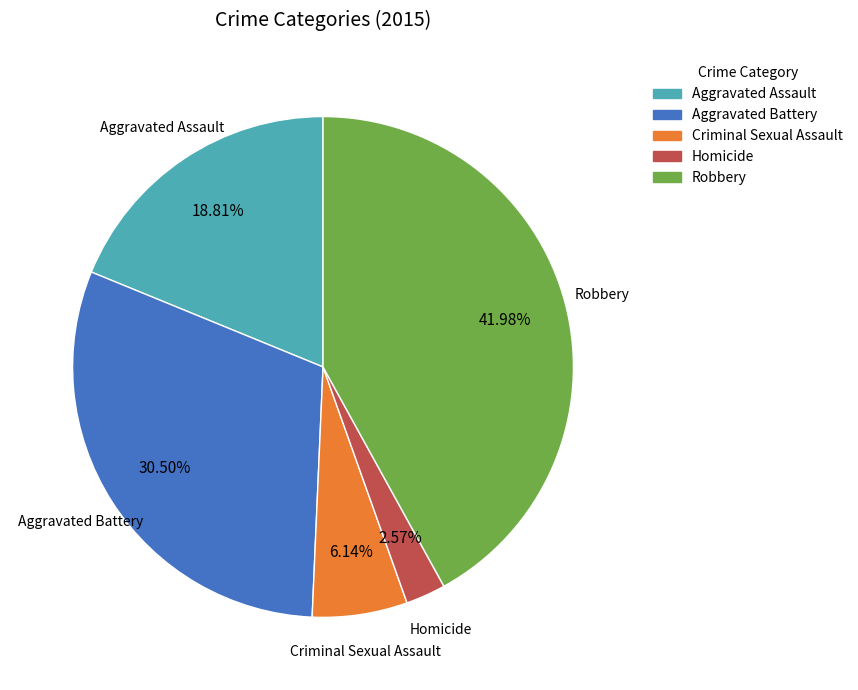

To the nearest percent, what is the difference between the largest and smallest slice percentages?

39%